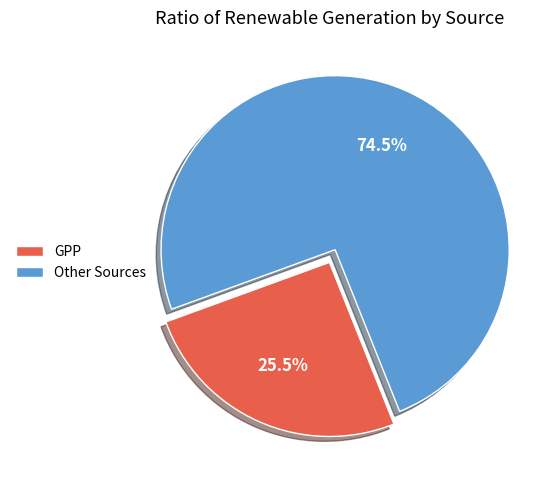

How many segments does this pie chart have?

2